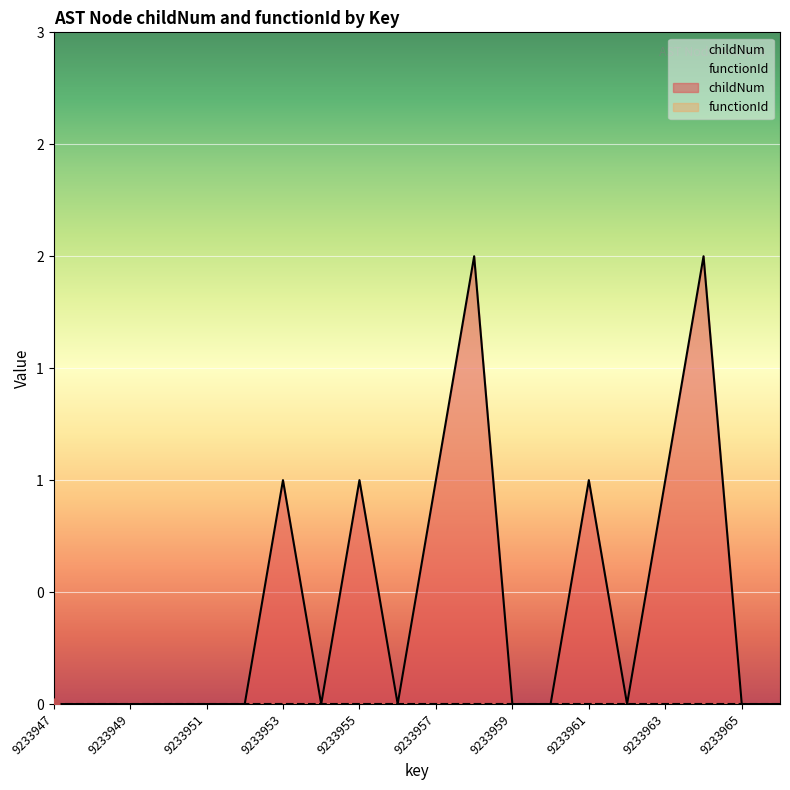

Approximately how many times larger is the value at 9233963 compared to 9233957?

1.0